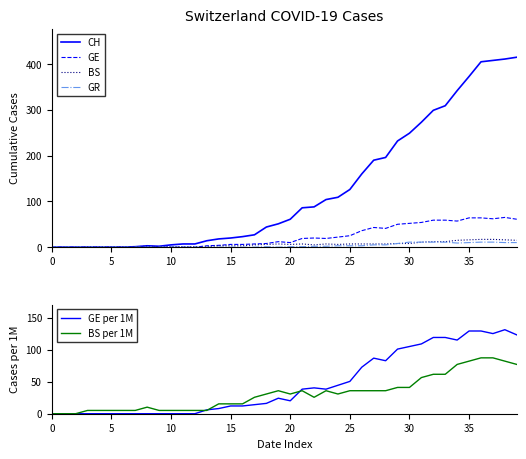

What is the difference between the maximum and second lowest values in the BS per 1M series?

87.3